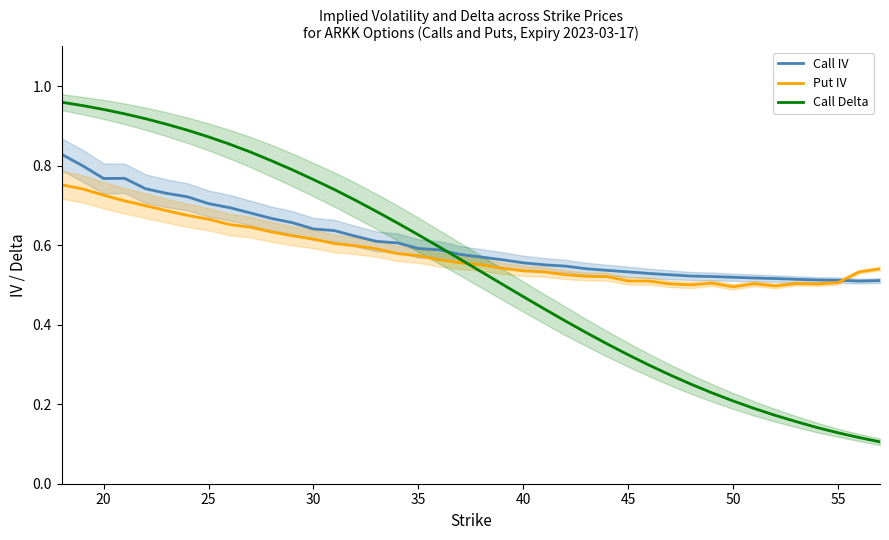

What is the minimum value shown in the chart?

0.1